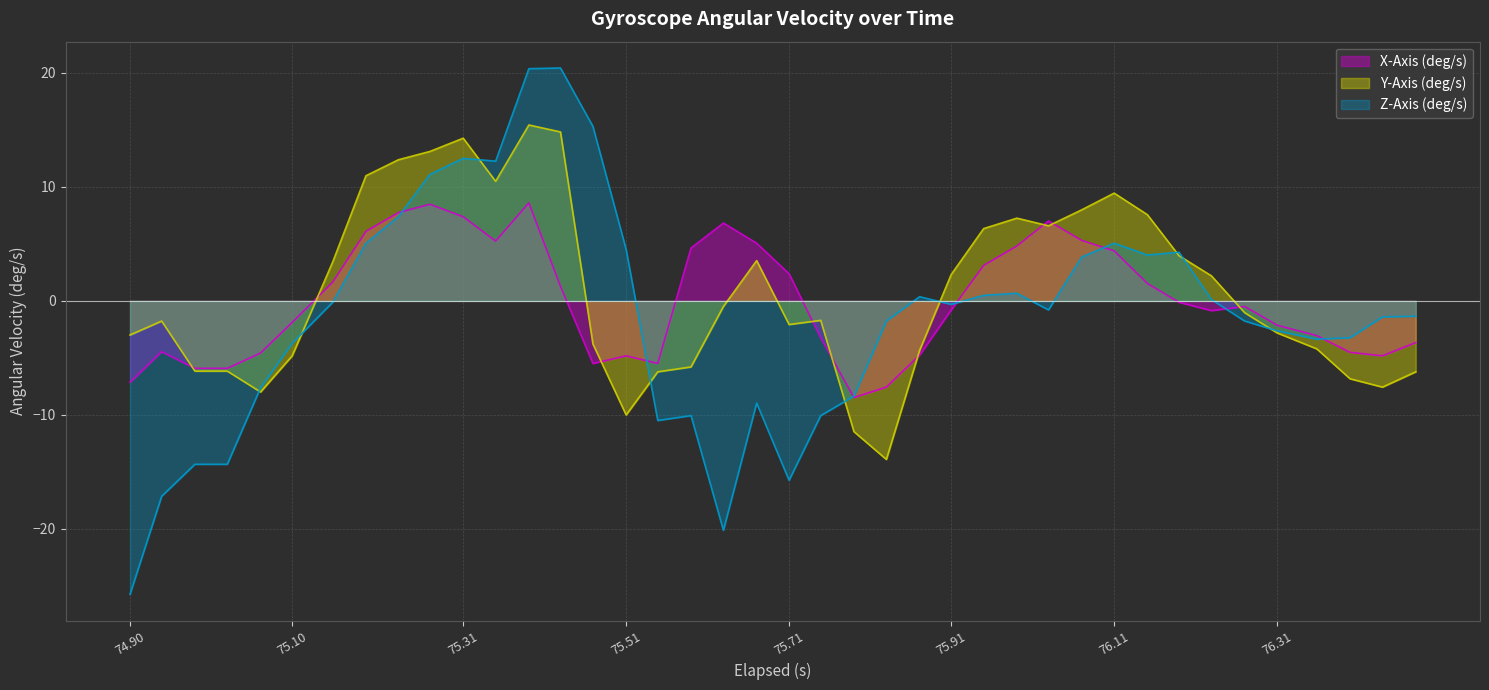

Which series has the largest range (max minus min)?

Z-Axis (deg/s)